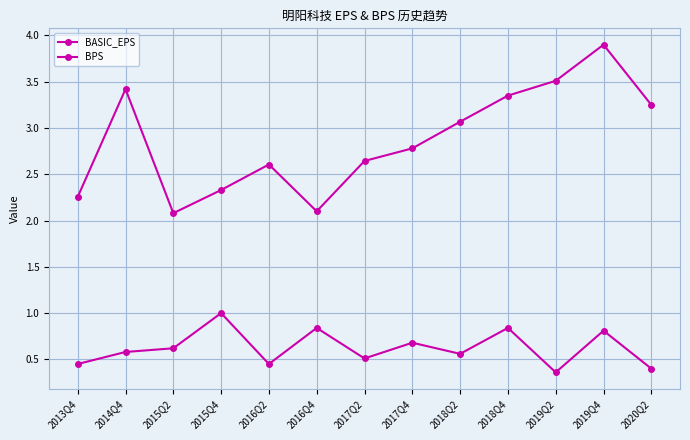

How many series are shown in this chart?

2